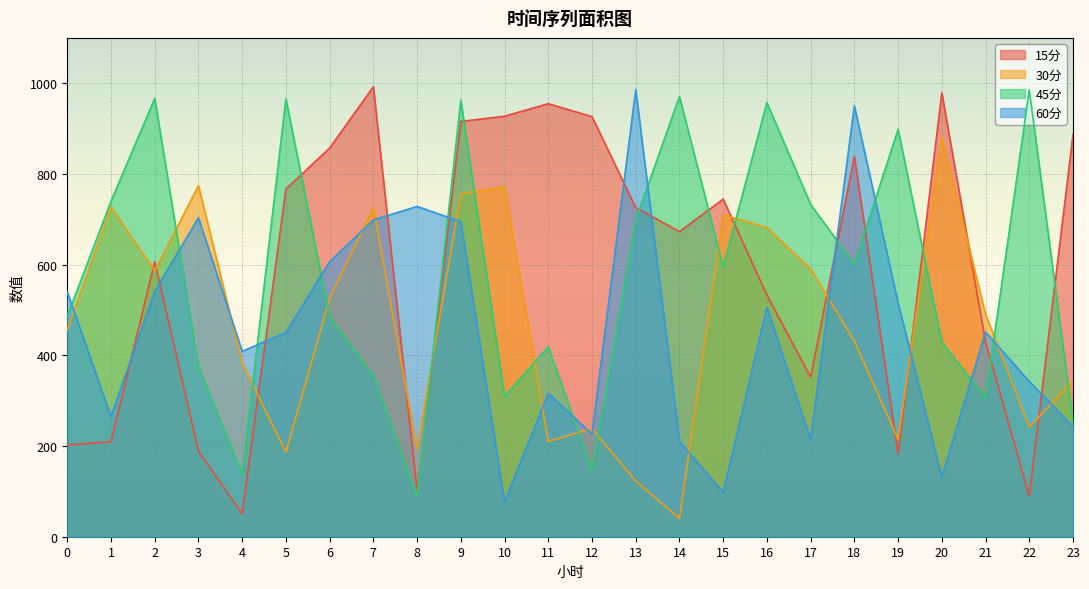

Where do 30分 and 60分 first cross each other?

0 and 1